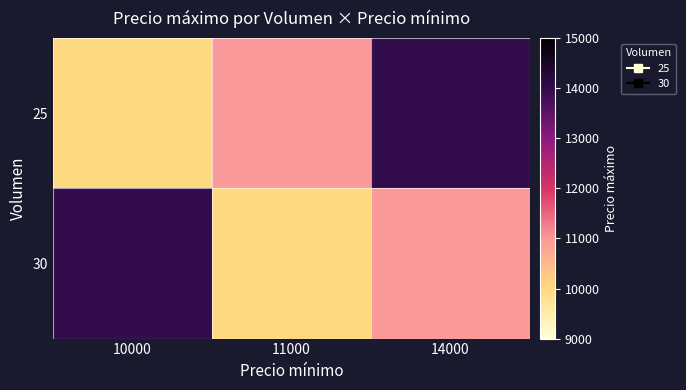

Reading left to right, list all the values displayed in this chart.

25: 10000=10000	11000=11000	14000=14000
30: 10000=14000	11000=10000	14000=11000